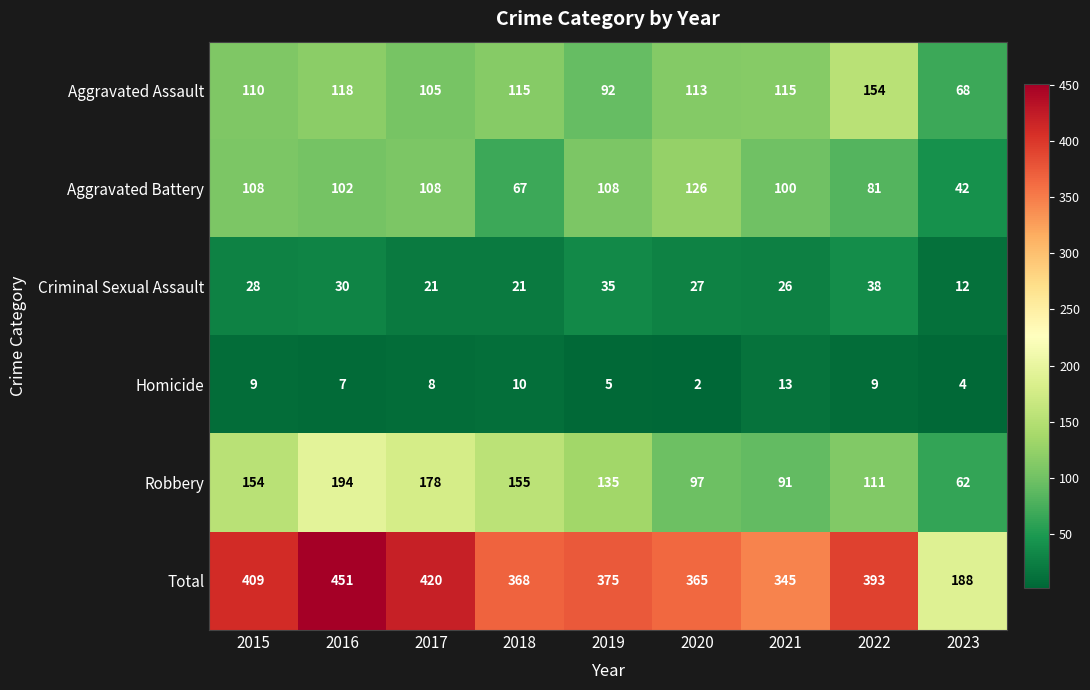

Rank the series at 2023 from highest to lowest value.

Total, Aggravated Assault, Robbery, Aggravated Battery, Criminal Sexual Assault, Homicide